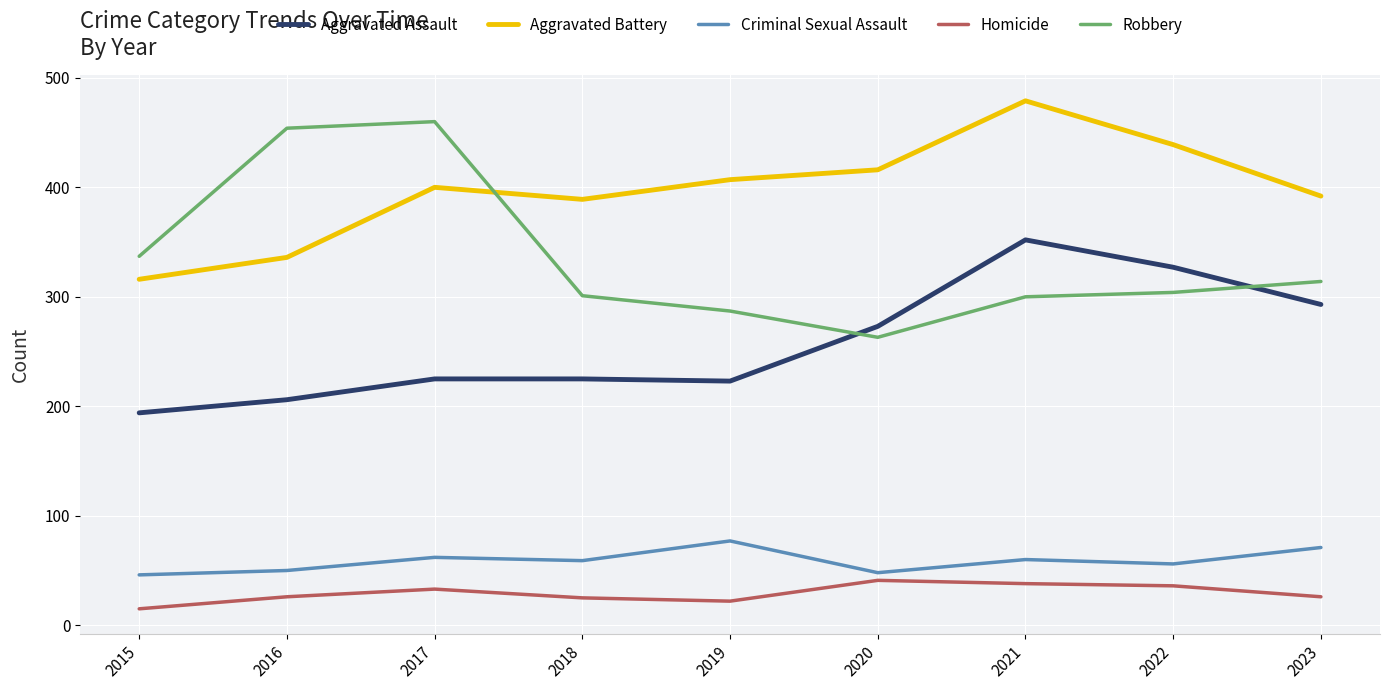

Rank the series at 2016 from highest to lowest value.

Robbery, Aggravated Battery, Aggravated Assault, Criminal Sexual Assault, Homicide